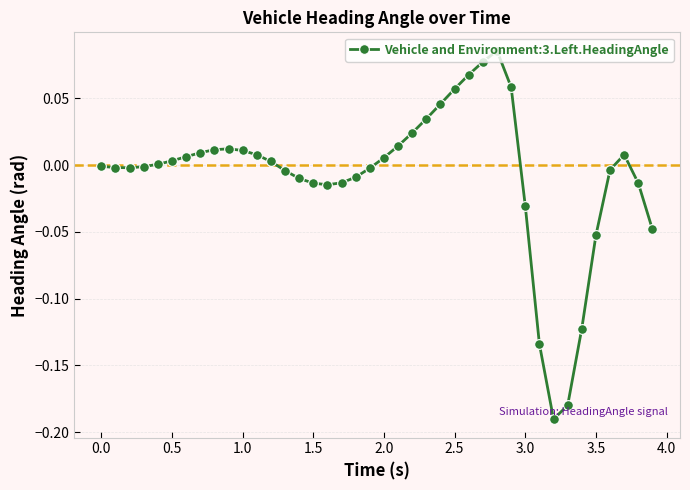

True or false: there are more than 0 points higher than both neighbors.

True